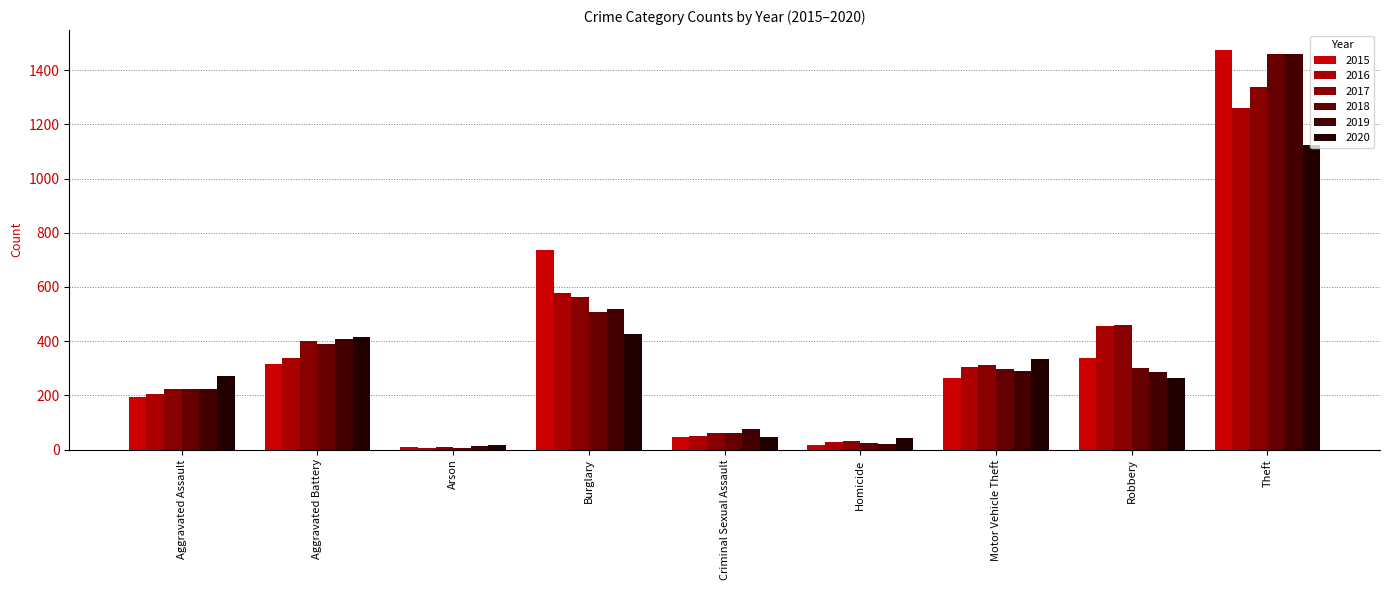

What are all the series names shown in the legend?

2015, 2016, 2017, 2018, 2019, 2020